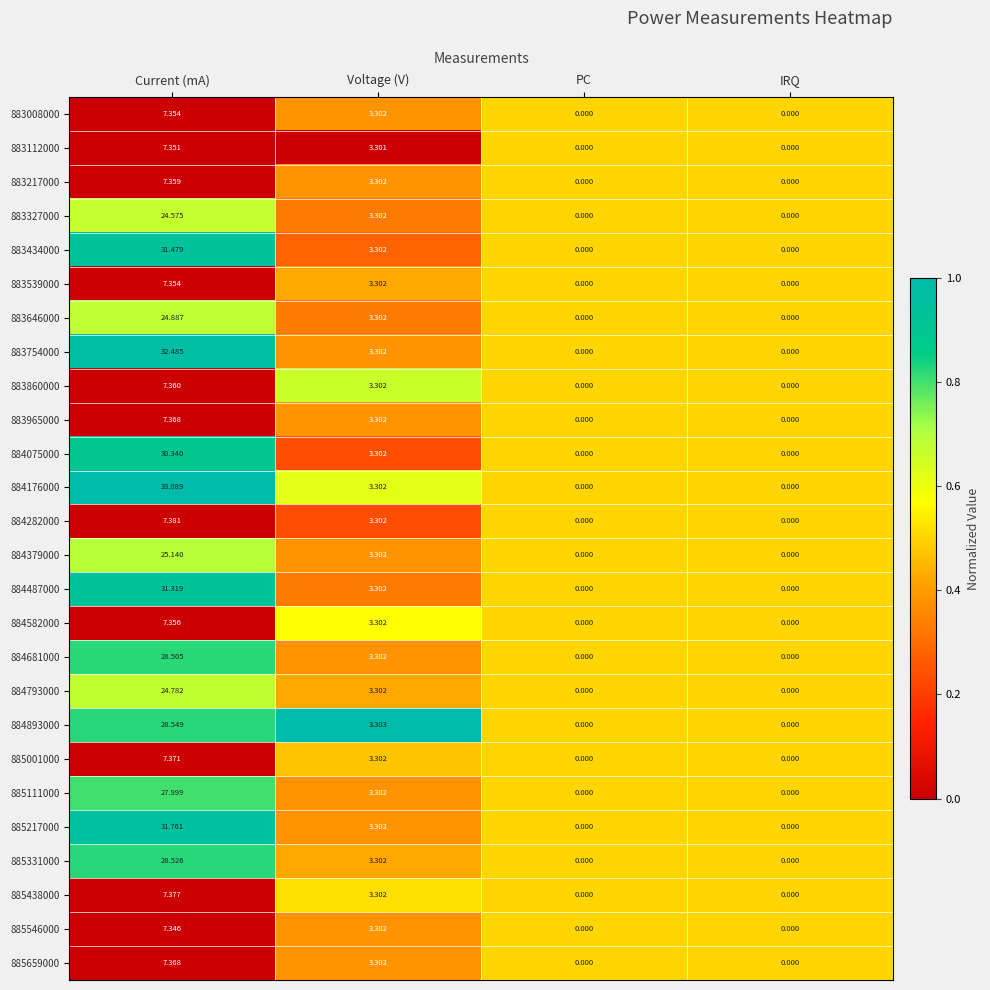

Which label corresponds to the largest value in the chart?

Current (mA)